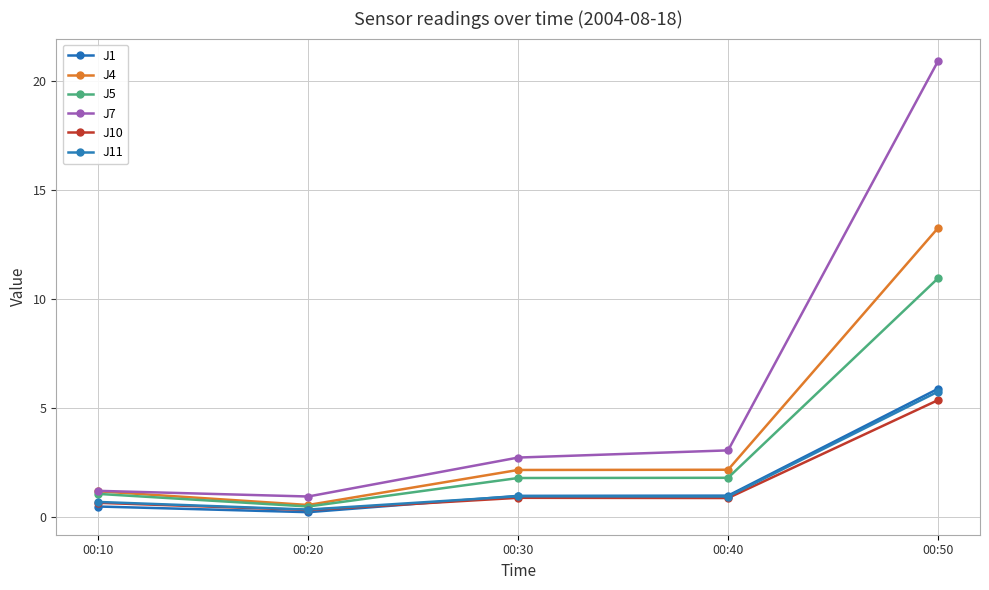

How many series are shown in this chart?

6